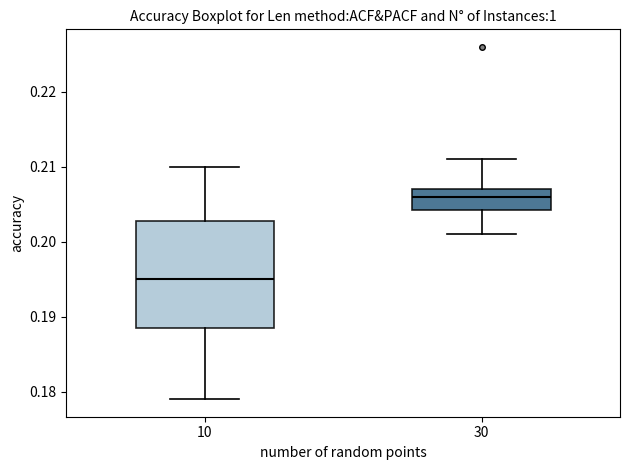

Comparing the boxes themselves (not the whiskers), which one is the tallest?

10